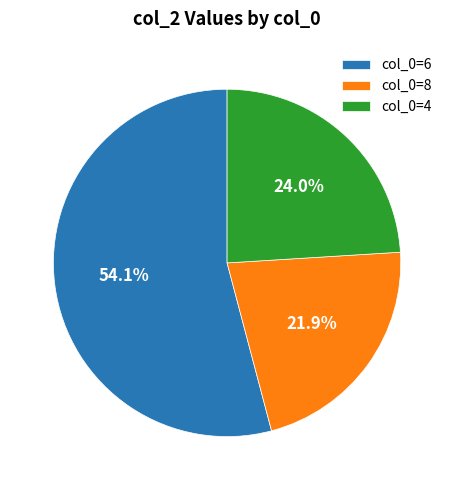

Rank the categories by value from highest to lowest.

col_0=6, col_0=4, col_0=8